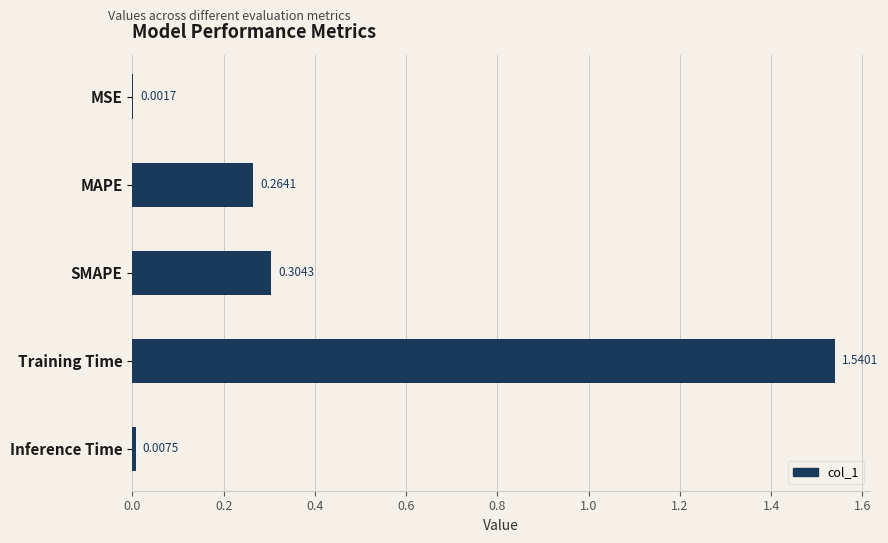

Which has a higher value, Training Time or SMAPE?

Training Time